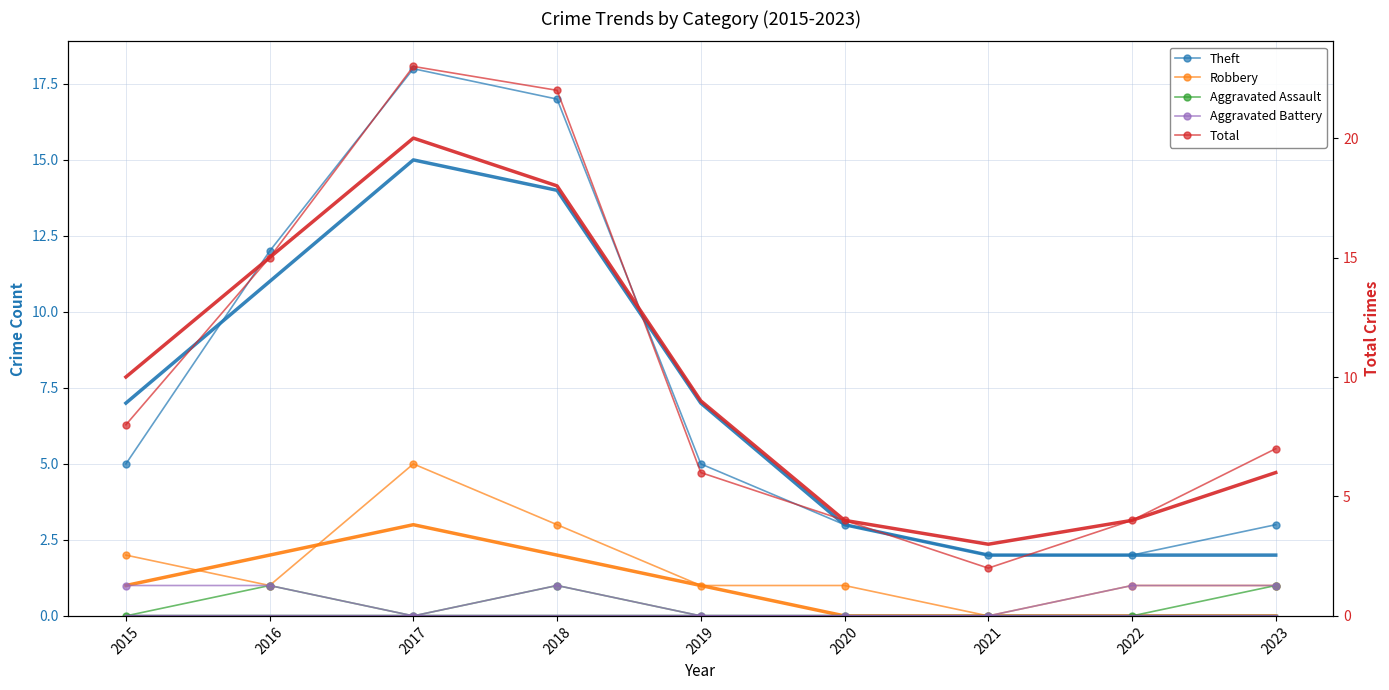

Between 2016 and 2019, which series saw the biggest shift?

Total